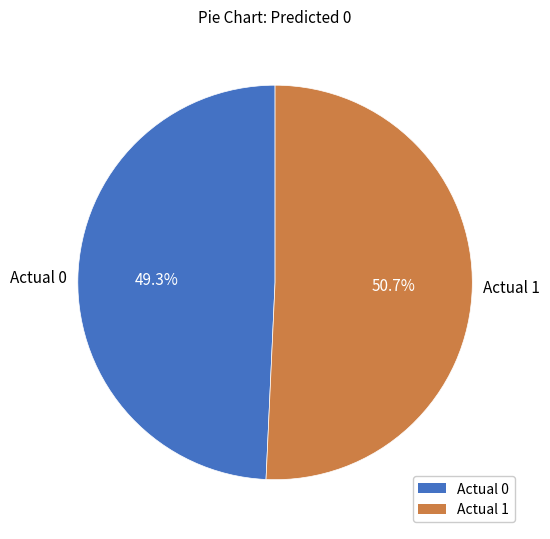

Approximately how many times larger is the value at Actual 0 compared to Actual 1?

1.0